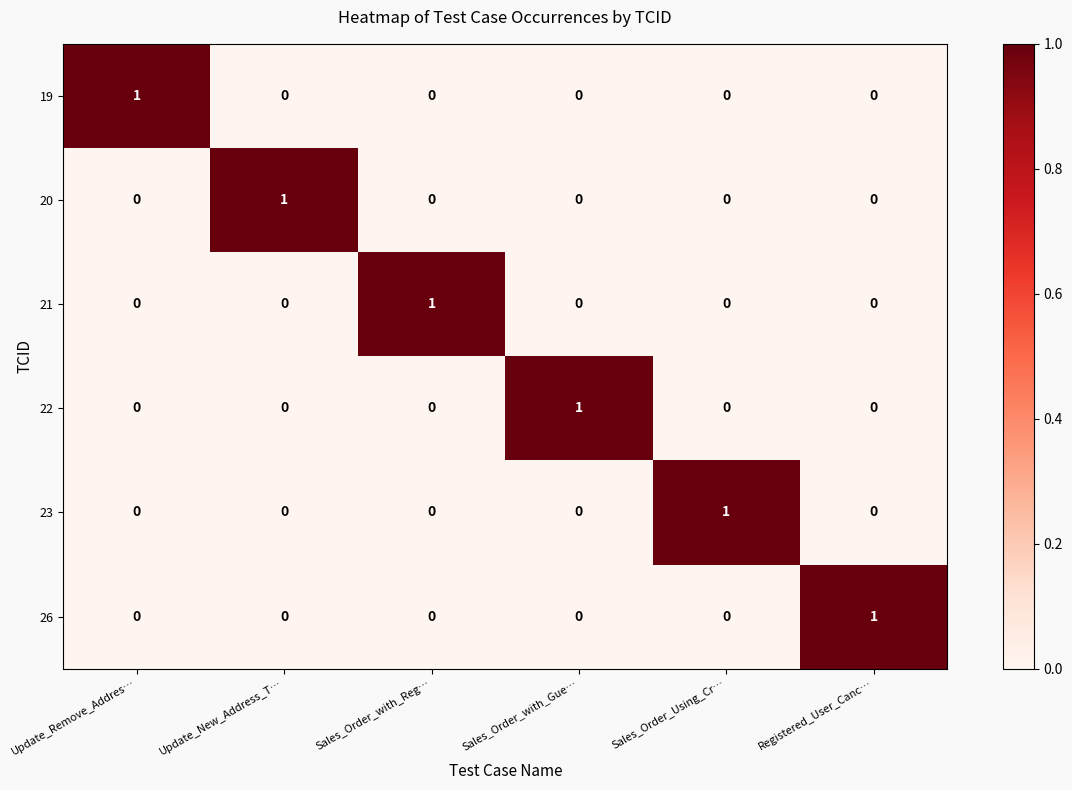

The 23 series shows -1 at Sales_Order_with_Gue…. True or false?

False